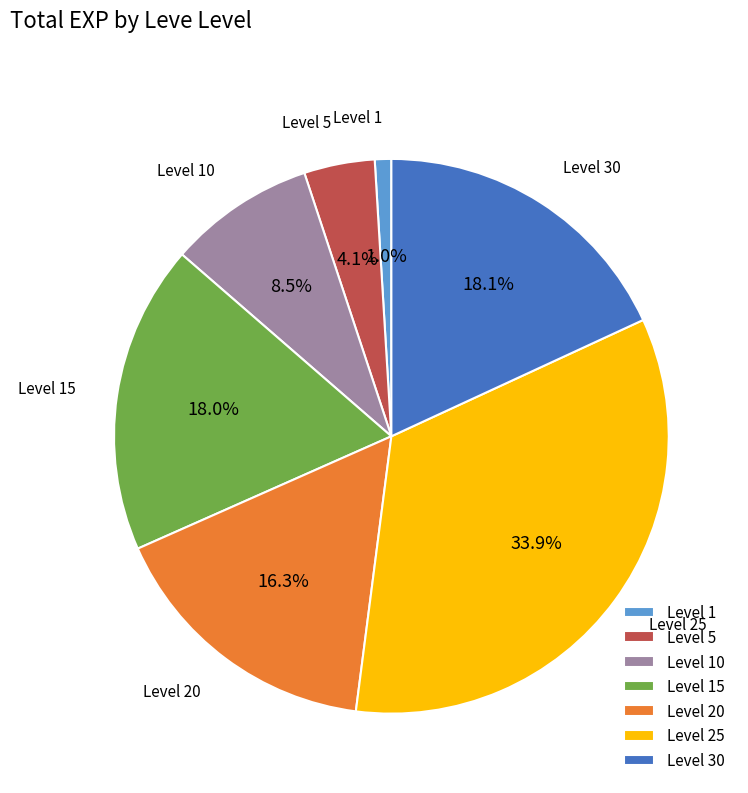

How many slices are in this pie chart?

7